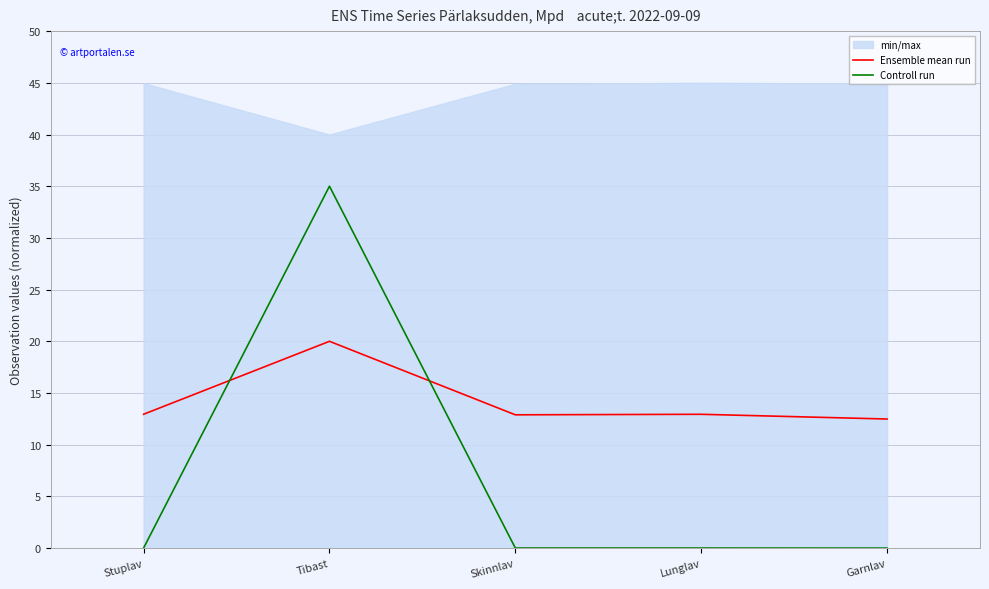

Does the chart have visible grid lines?

Yes